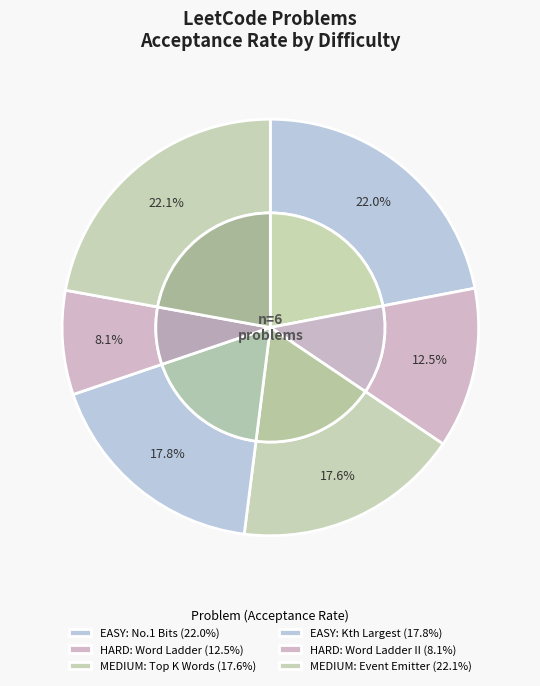

True or false: MEDIUM
Event Emitter accounts for 22% of the total.

True